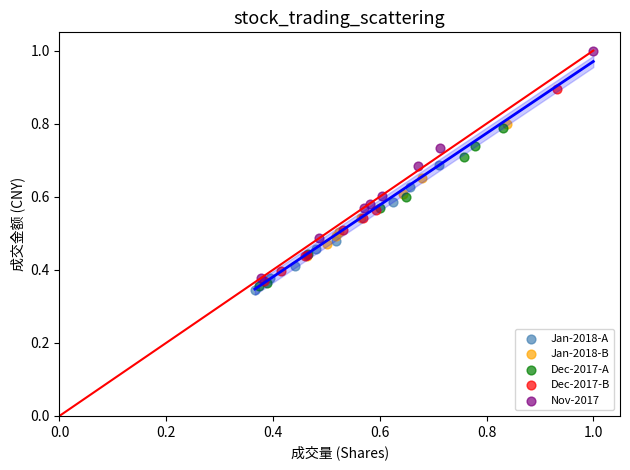

Which series contains the lowest Y value?

Jan-2018-A